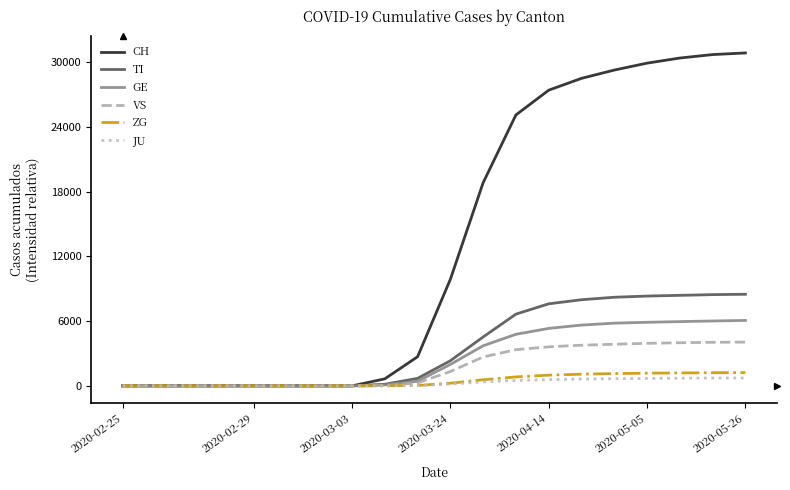

Which series has the largest total across all categories?

CH